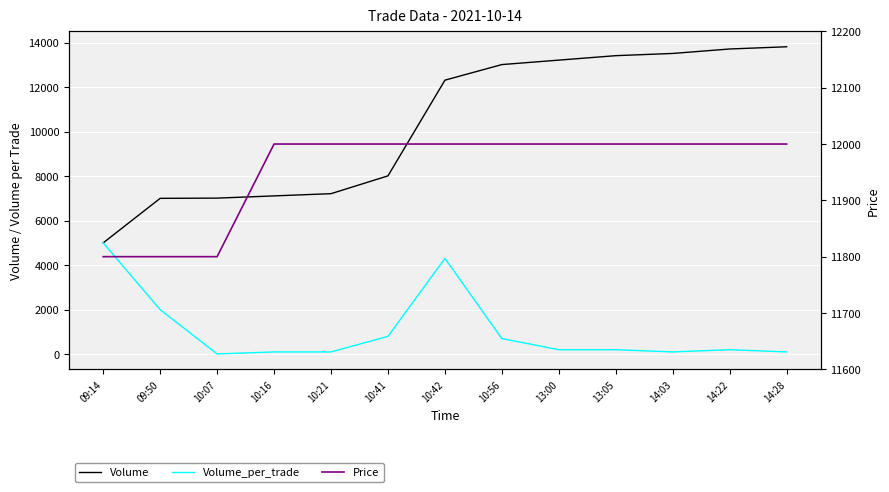

What are all the series names shown in the legend?

Volume, Volume_per_trade, Price